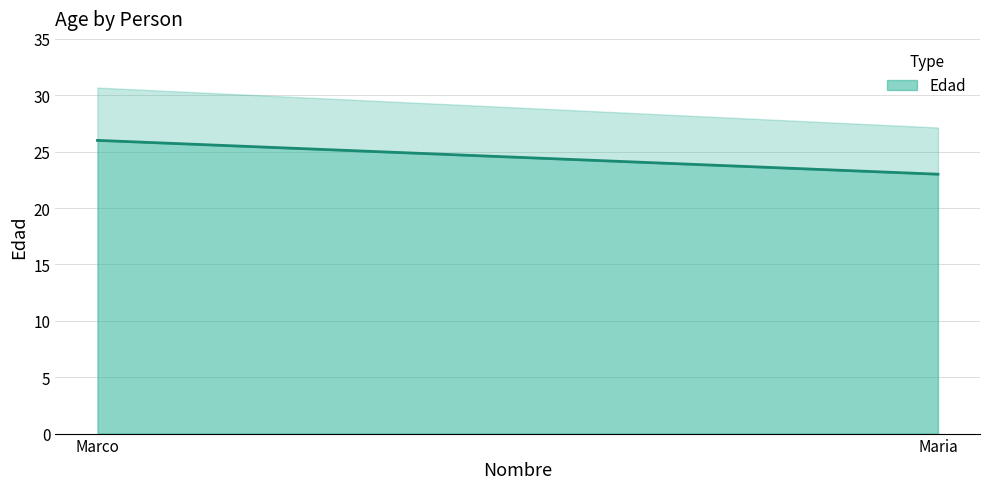

What position from the right is Marco?

2